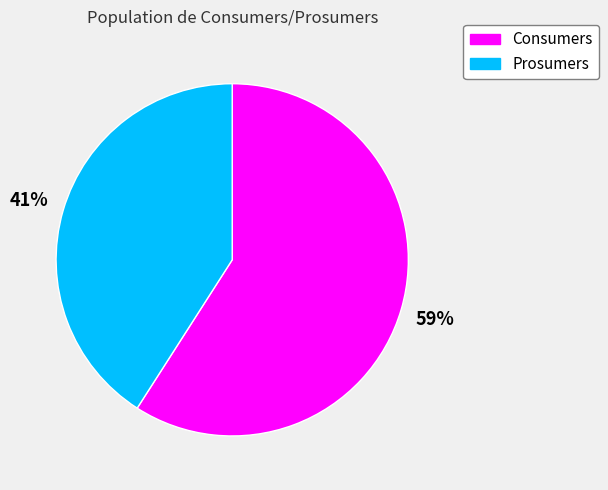

What is the ratio of the value at Prosumers to the value at Consumers?

0.7